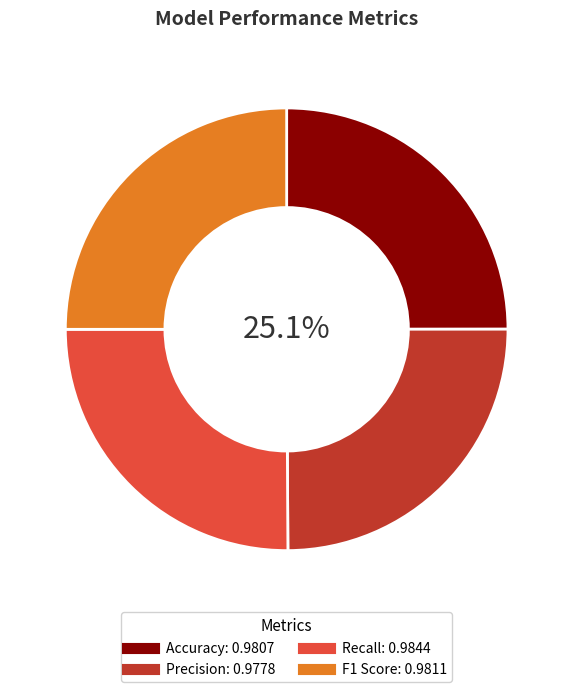

Which has a higher value, F1 Score or Recall?

Recall